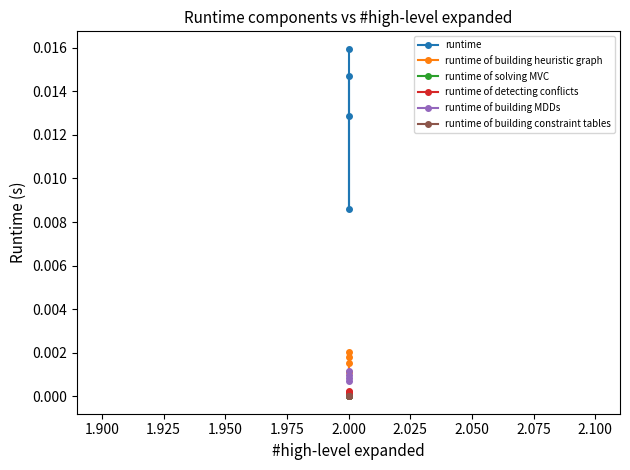

How many lines are shown in the chart?

6